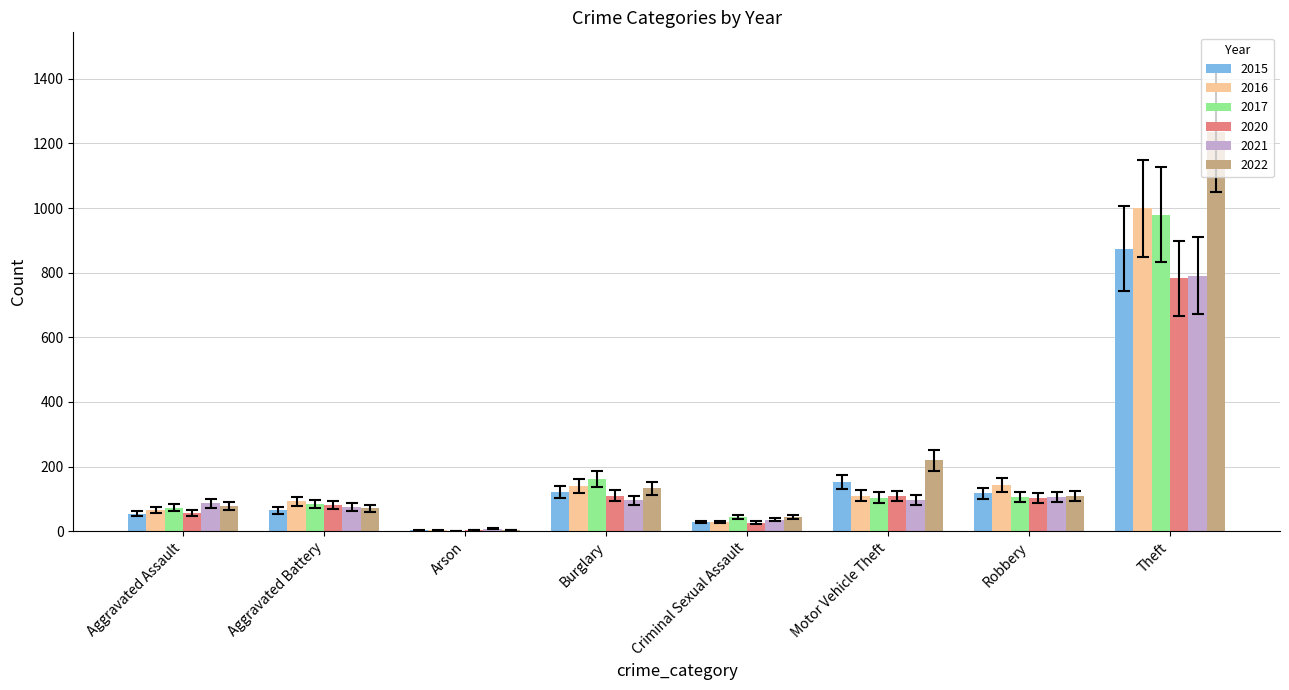

What value does the 2017 series have at Theft?

979